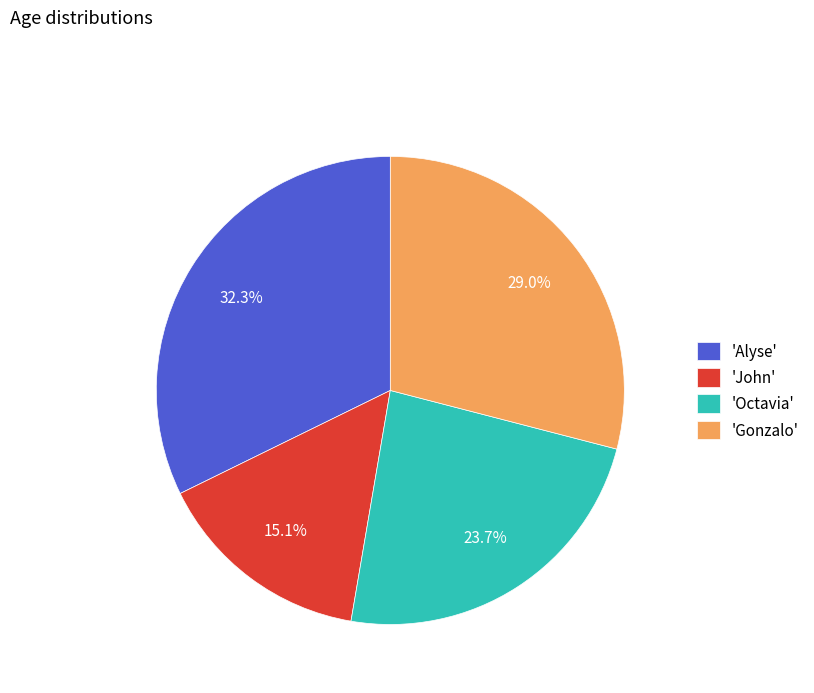

What is the largest slice in the pie chart?

'Alyse'